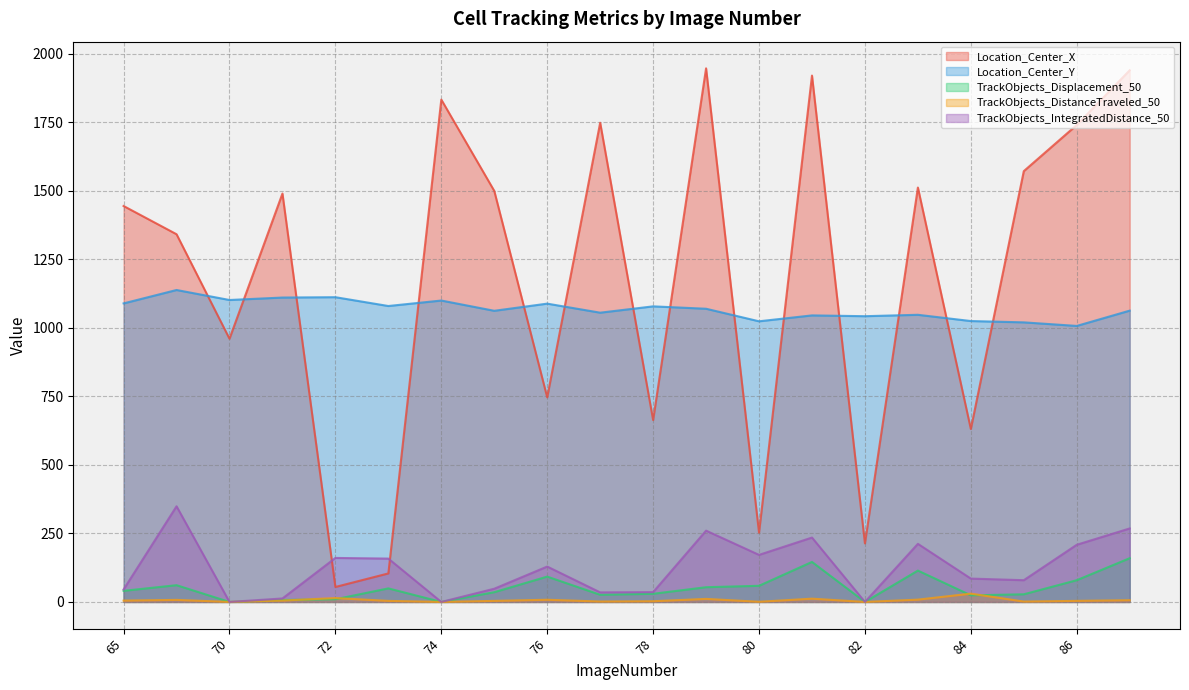

How many values in the Location_Center_X series are below 1489?

10